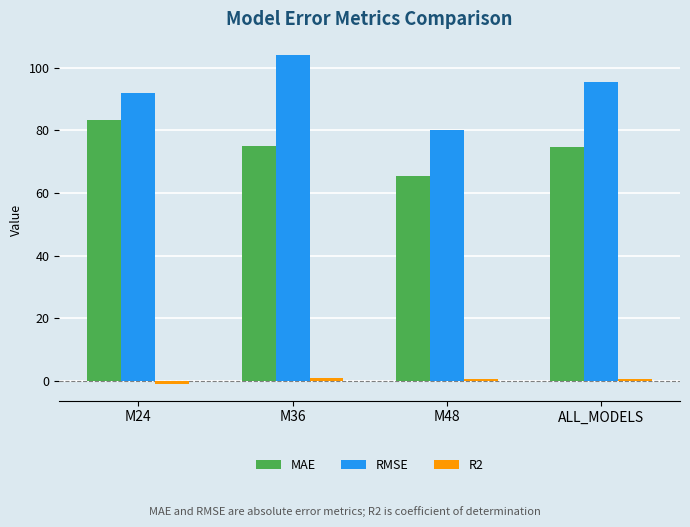

Which series has the widest spread of values?

RMSE